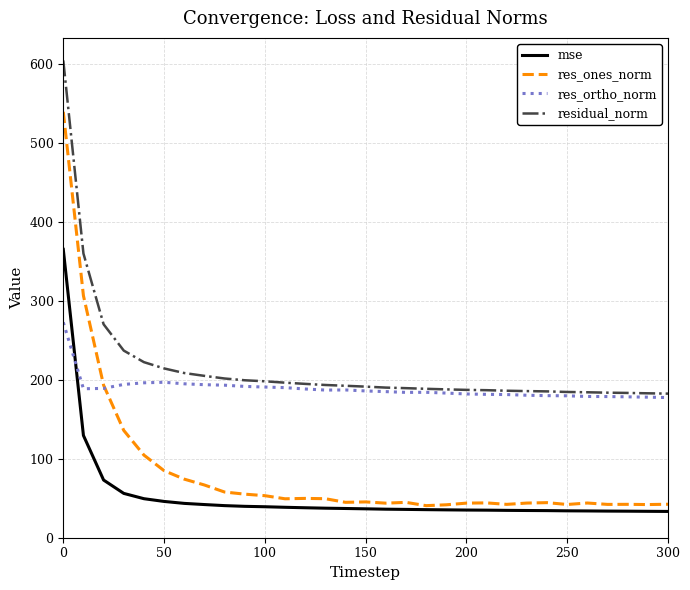

Which series has the largest range (max minus min)?

res_ones_norm